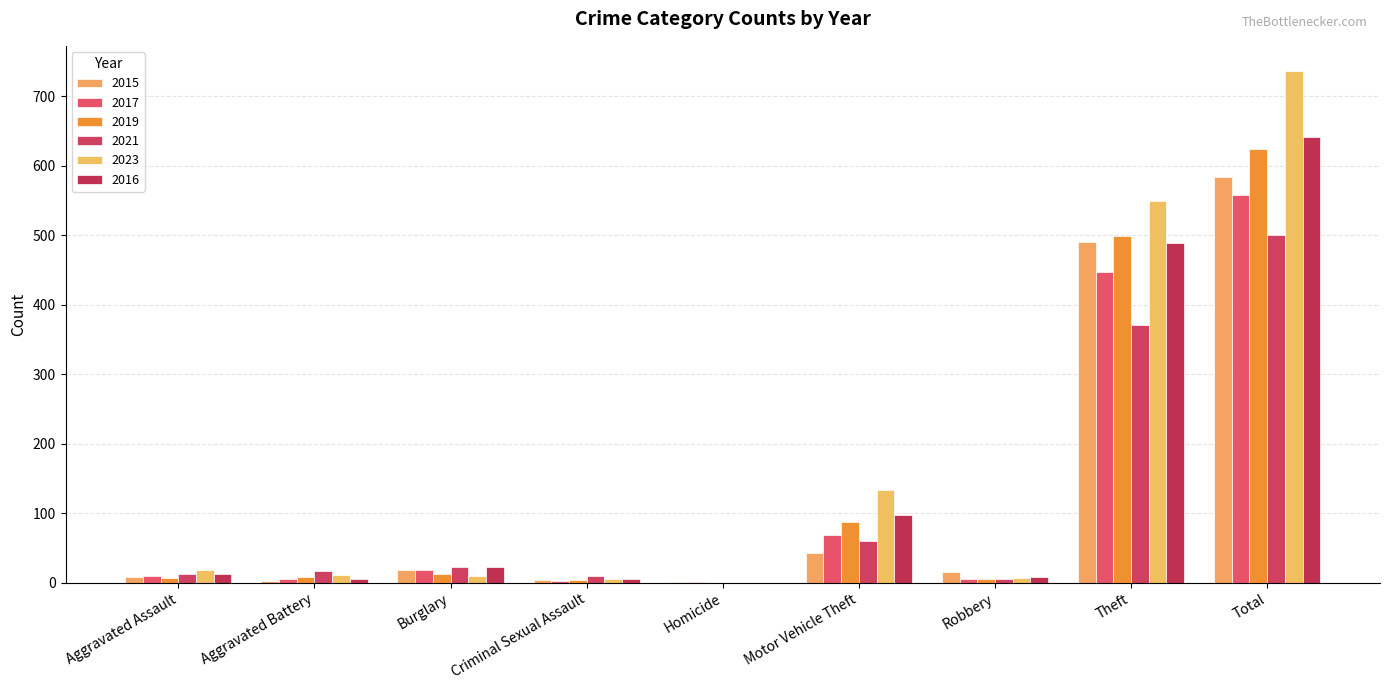

At which label is 2016 closest to 320?

Theft